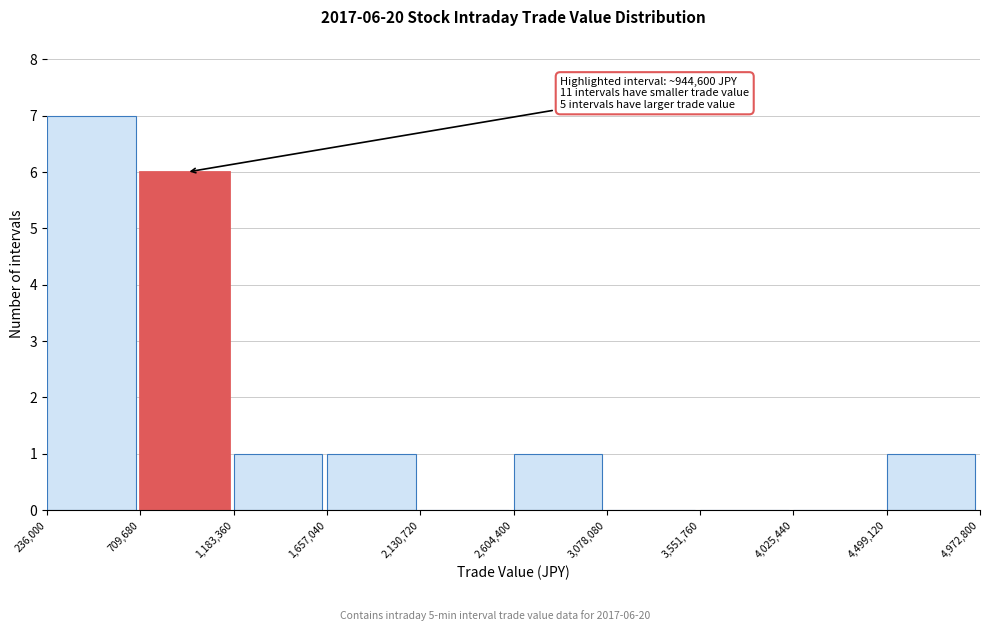

Over which range of the x-axis is the bar tallest?

236,000 to 709,680